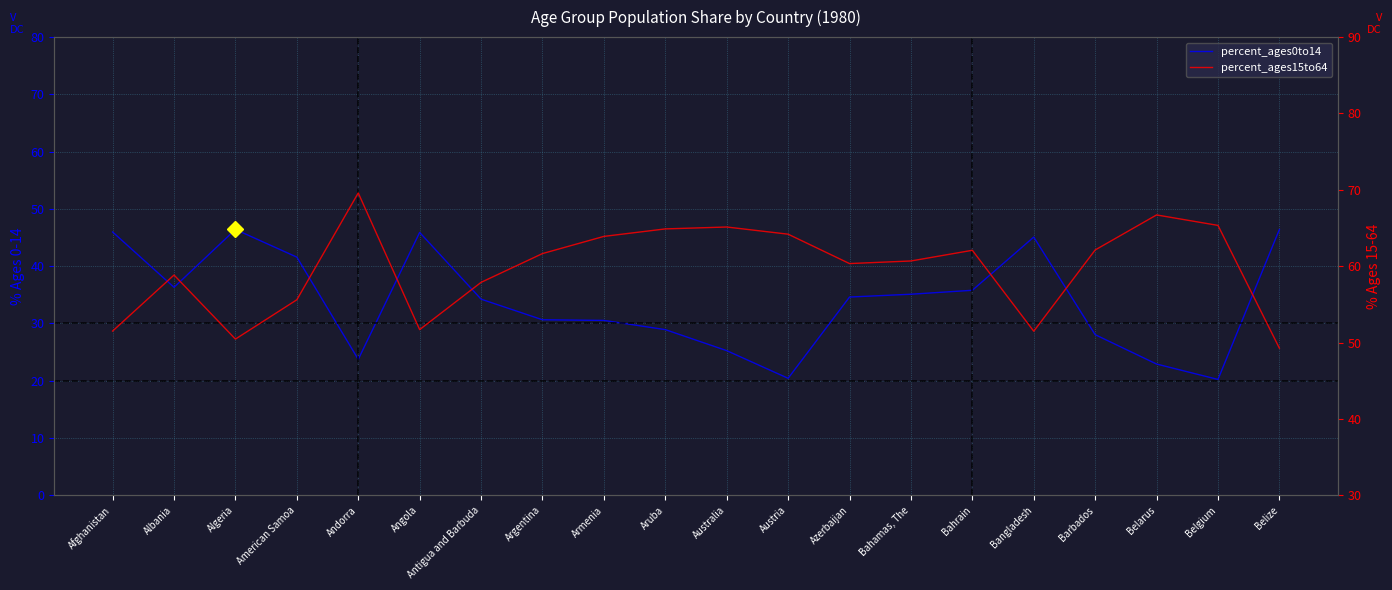

How many data points does each series have?

20